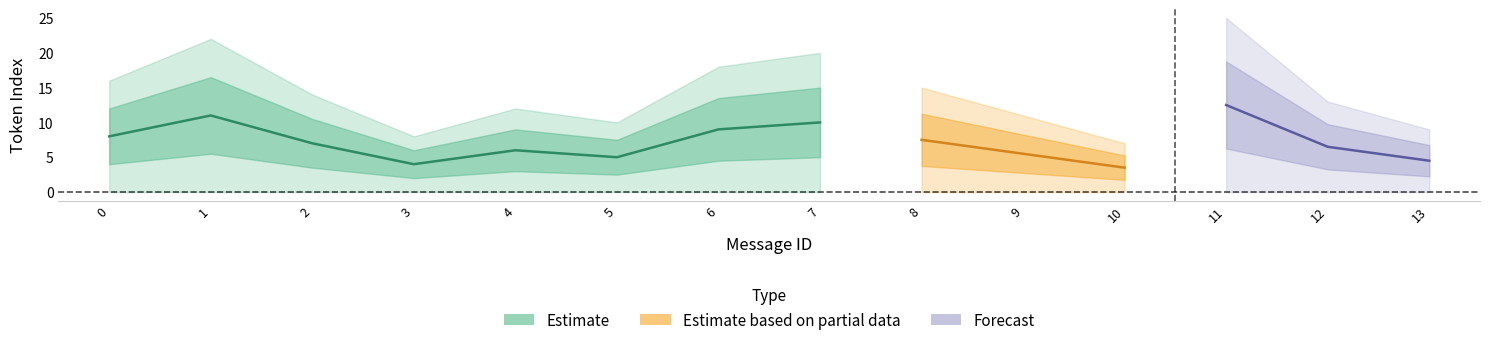

At which category does mean_token_index reach its first local valley?

3